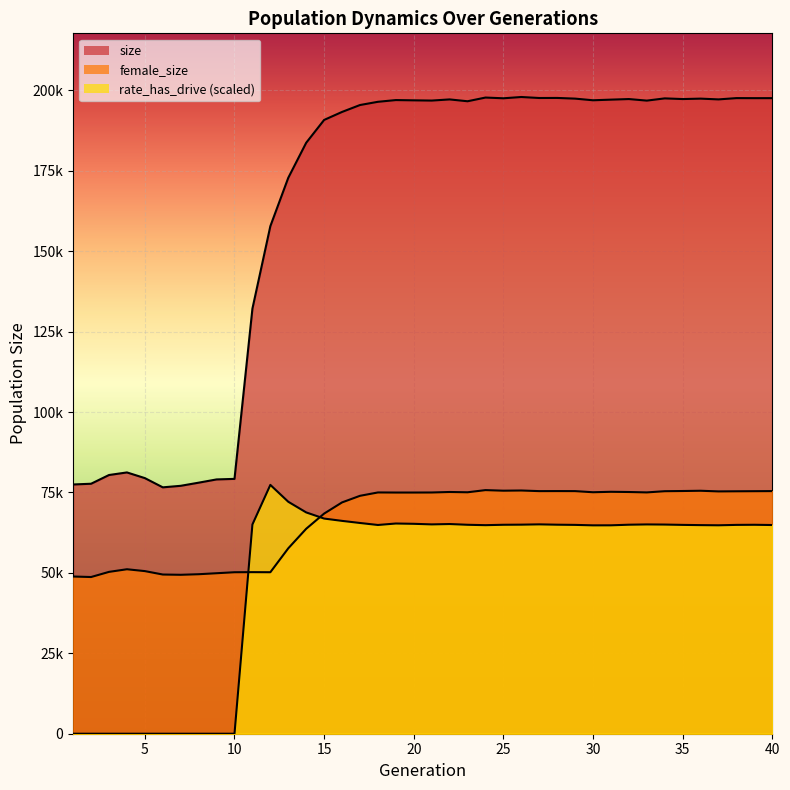

Where does the size series first go above 196822?

19